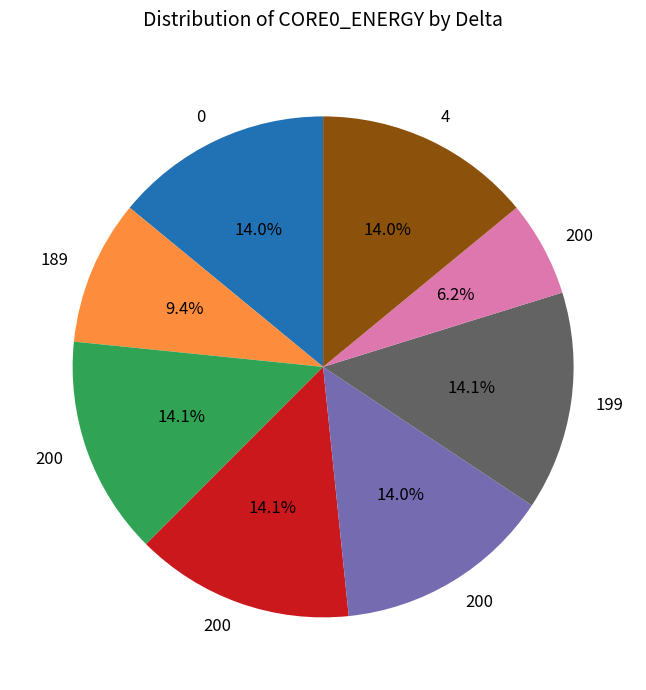

To the nearest percent, what is the average slice percentage?

12%